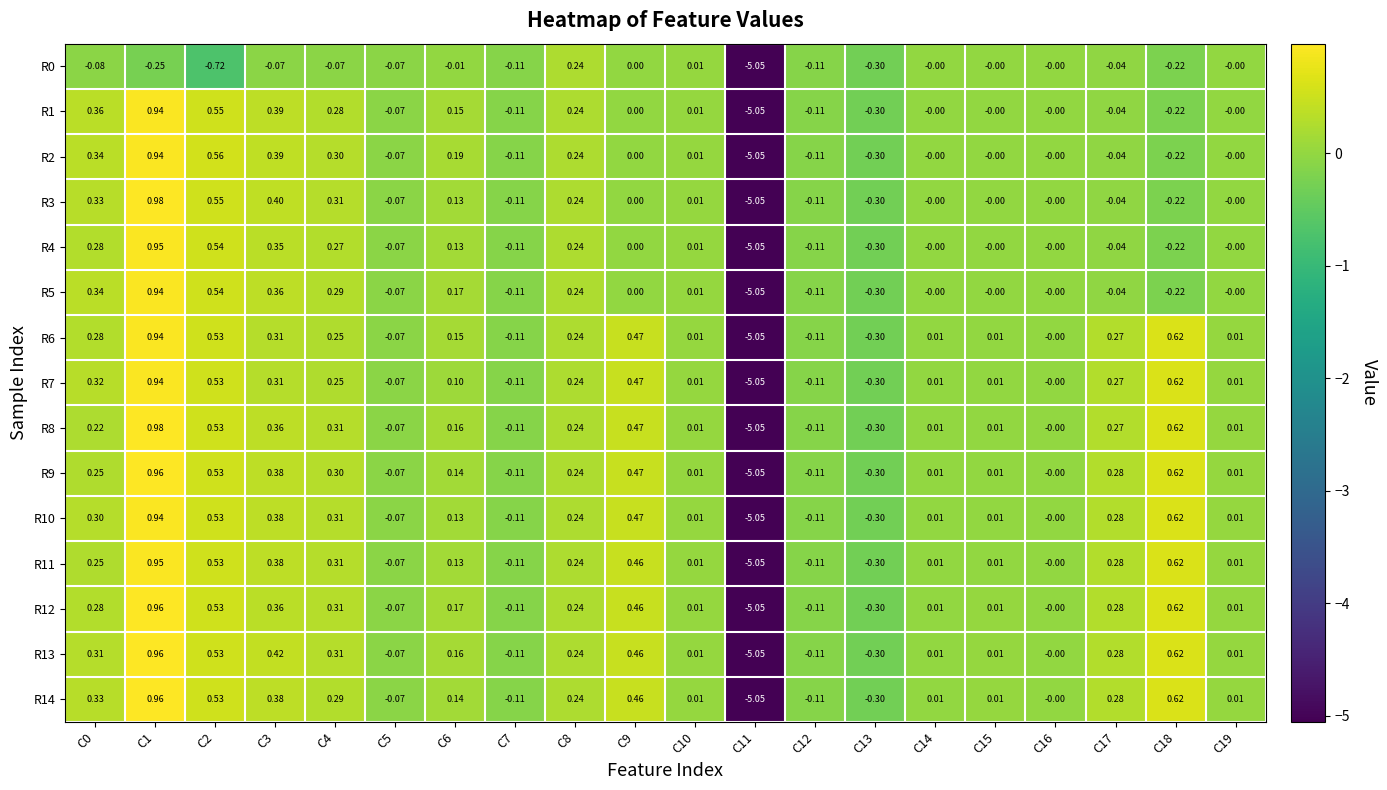

At how many categories does at least one series exceed -2?

19